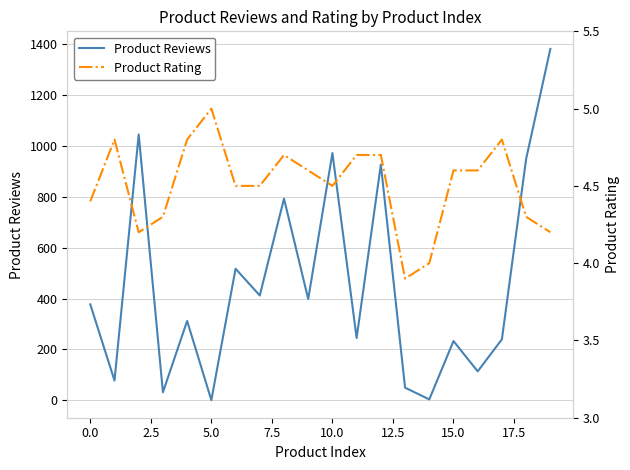

Rank the series by their maximum value, from highest to lowest.

Product Reviews, Product Rating